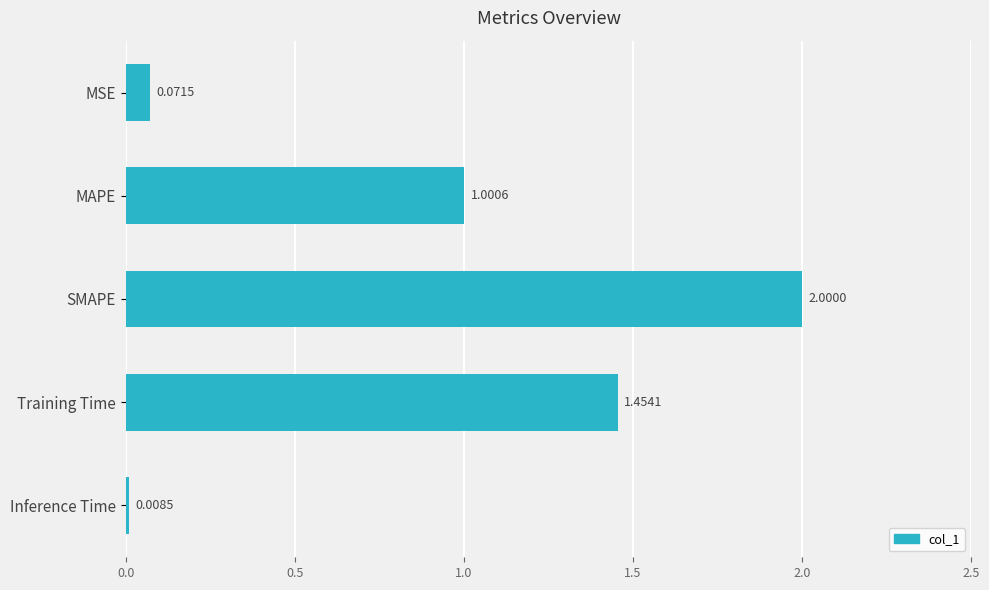

What is the label of the 2nd bar from the bottom?

Training Time